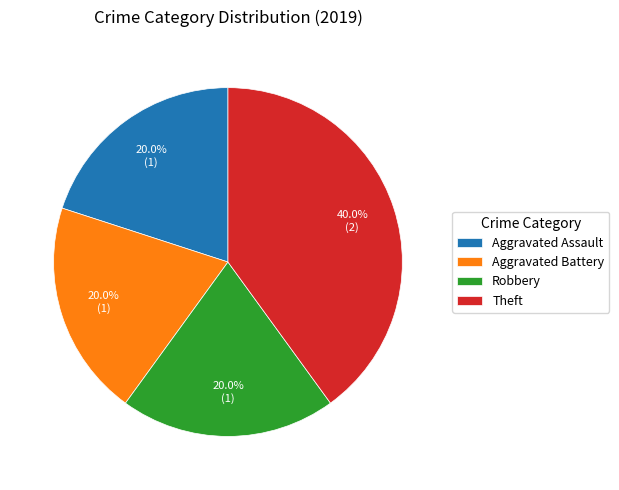

What is the largest slice in the pie chart?

Theft